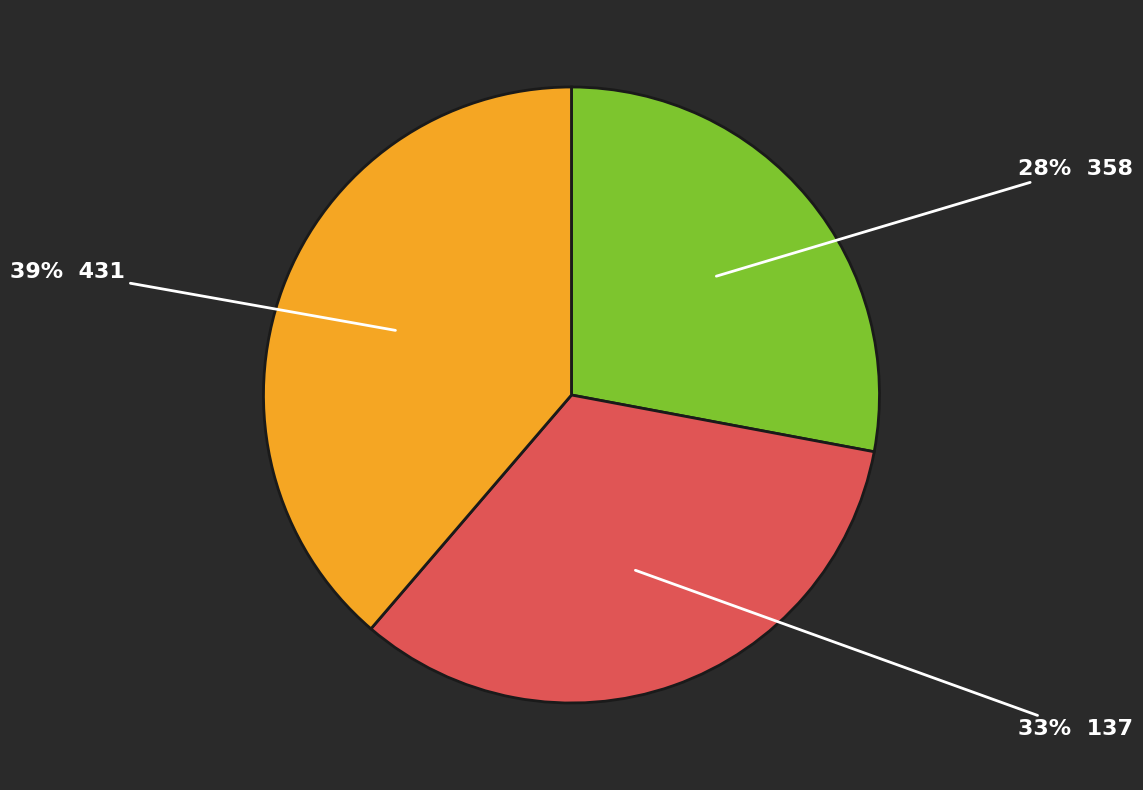

How many segments does this pie chart have?

3